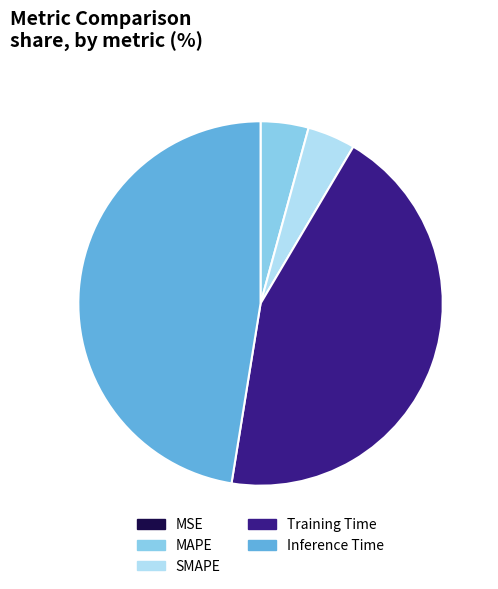

Is the sum of SMAPE and MAPE greater than half?

No